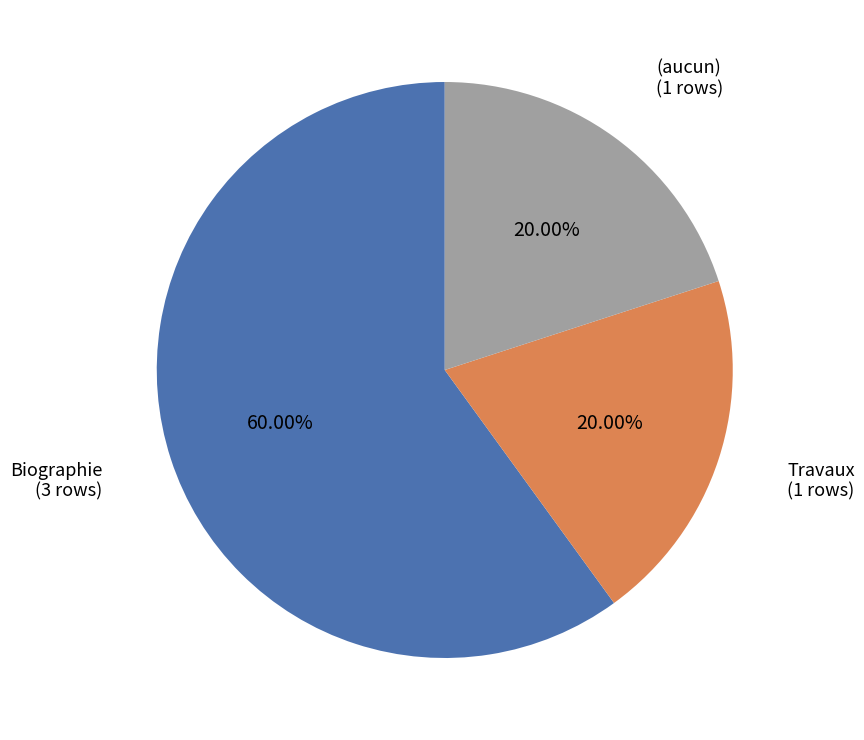

To the nearest percent, what is the average slice percentage?

33%